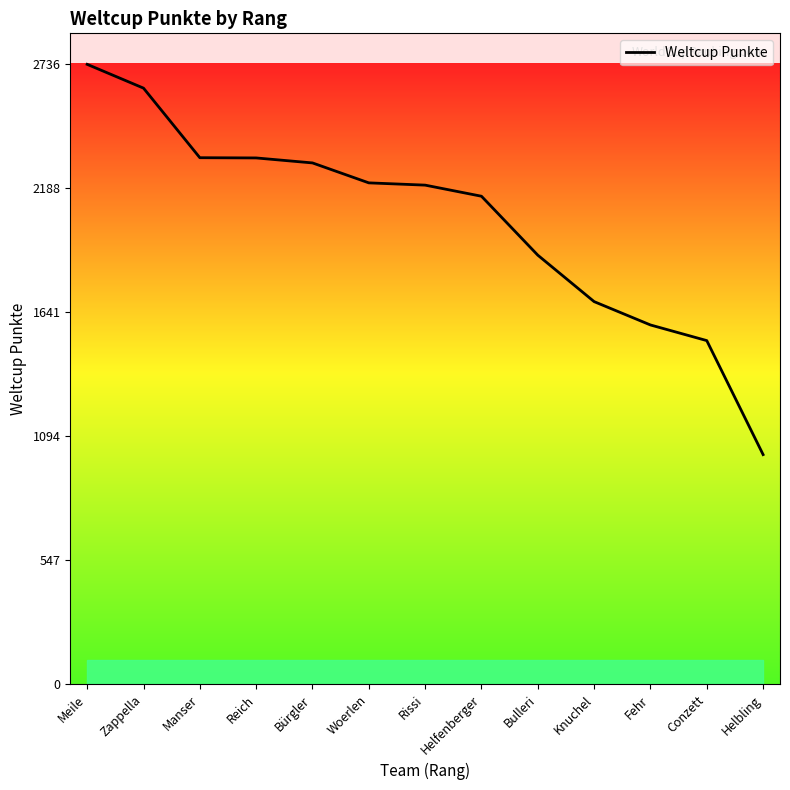

True or false: the data shows 2203 at Rissi.

True